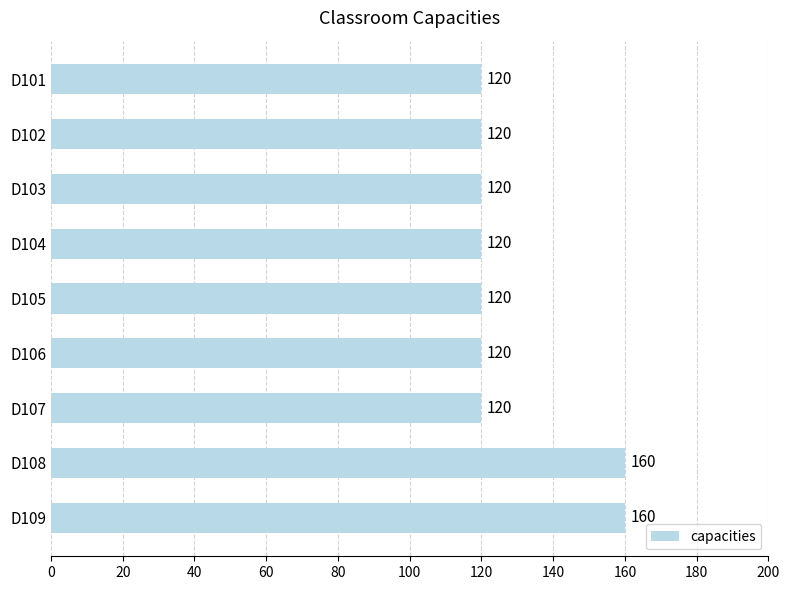

Reading bottom to top, what are all the values shown in this chart?

160	160	120	120	120	120	120	120	120